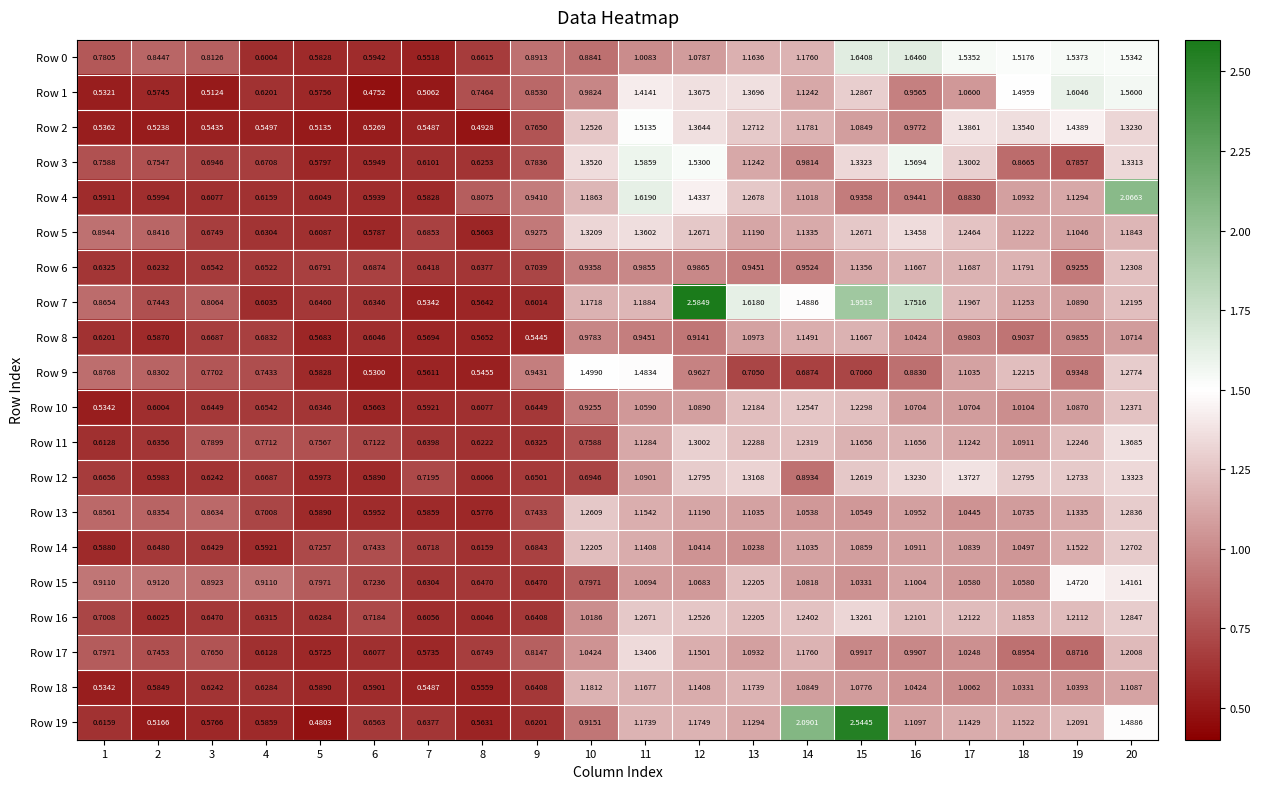

Is the value of Row 19 at 2 greater than the value of Row 8 at 7?

No